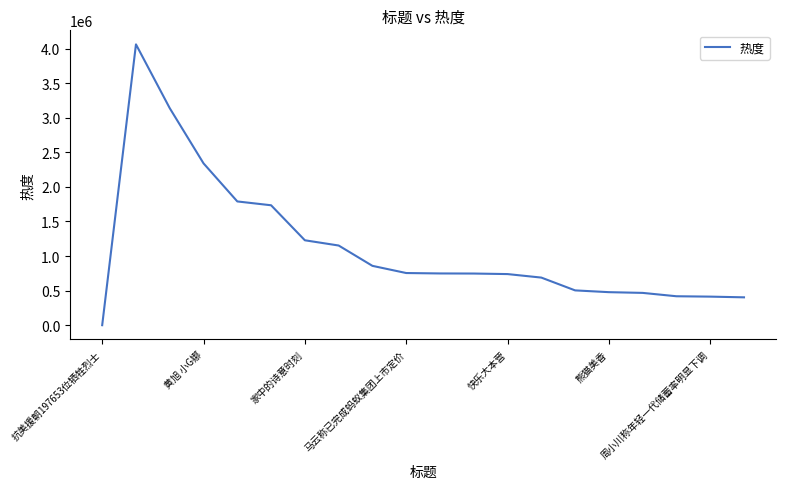

What is the maximum value shown in the chart?

4060216